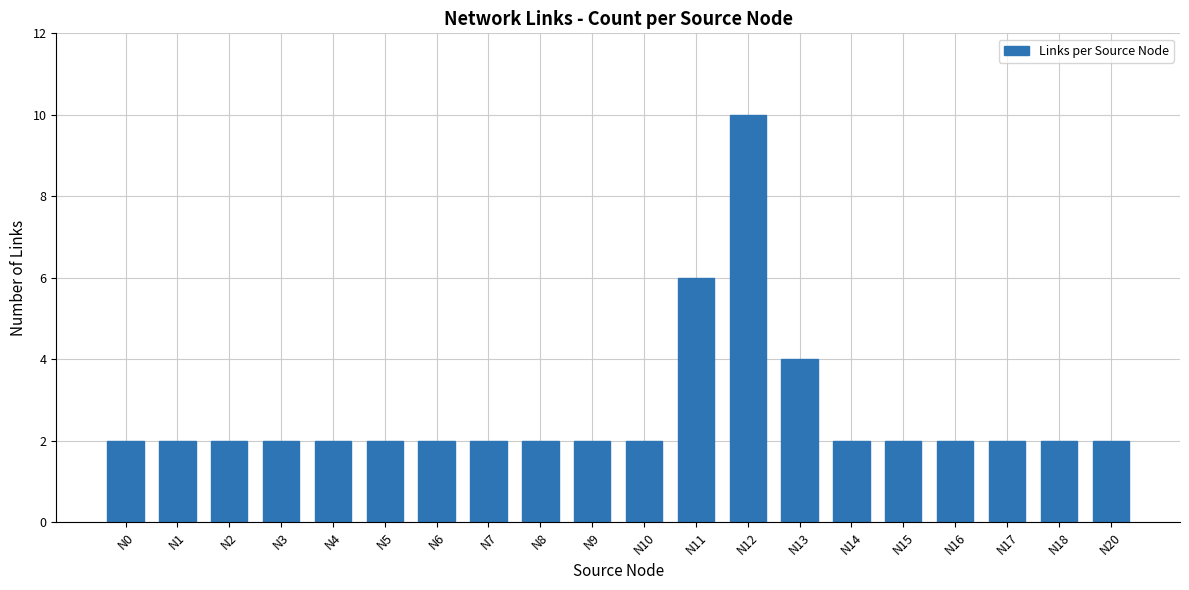

How many values are between 2 and 3?

17